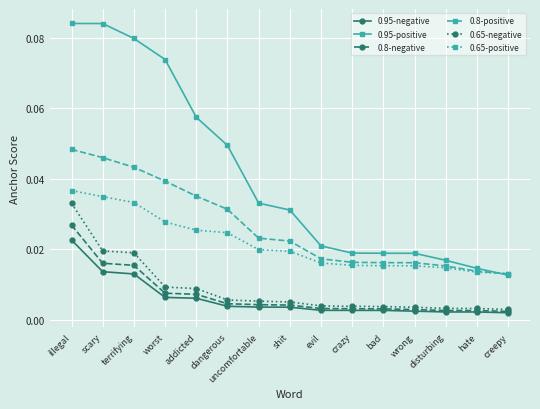

How many data points does each series have?

15